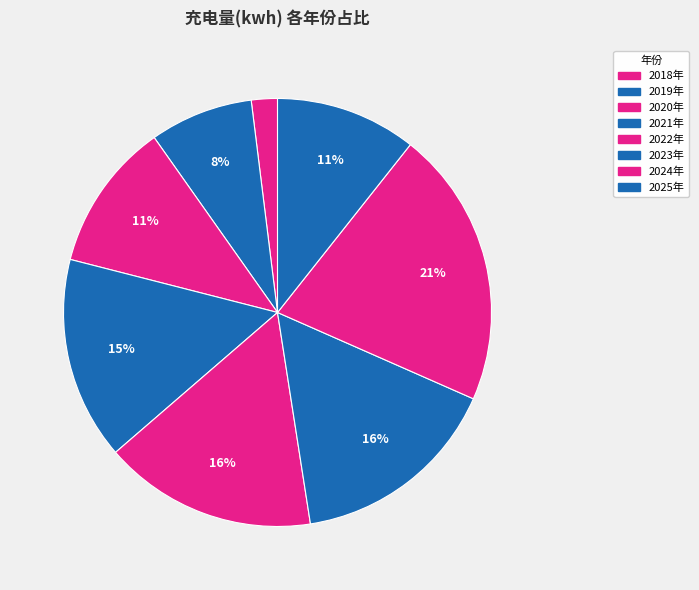

Approximately how many times larger is the value at 2018年 compared to 2024年?

0.1